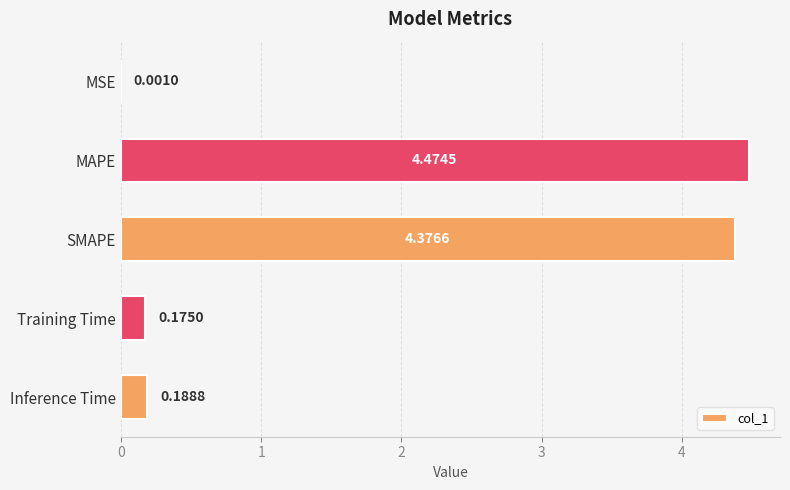

What is the sum of all values?

9.2